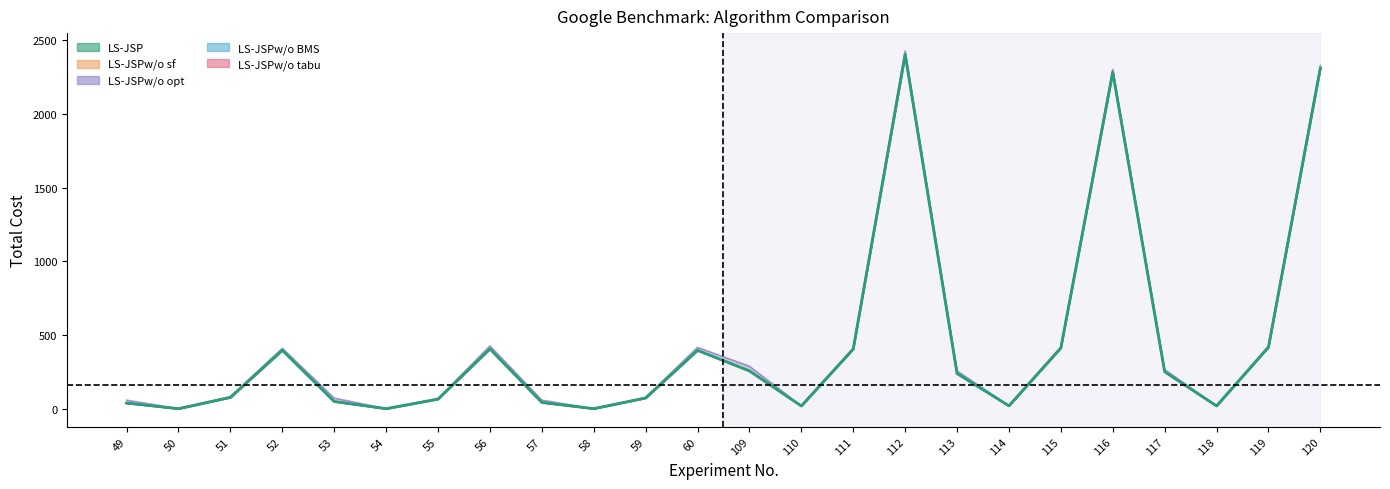

Which category has the highest value across all series?

112